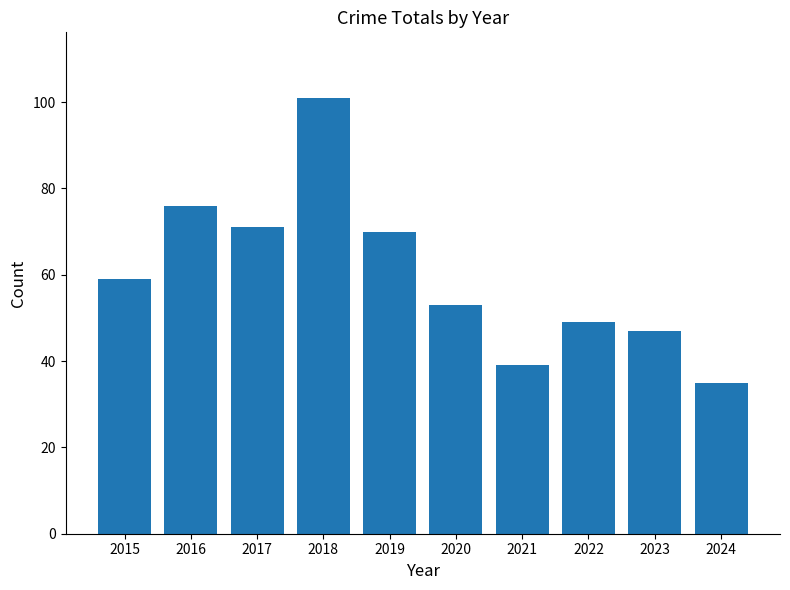

List the labels in order of value, smallest first.

2024, 2021, 2023, 2022, 2020, 2015, 2019, 2017, 2016, 2018